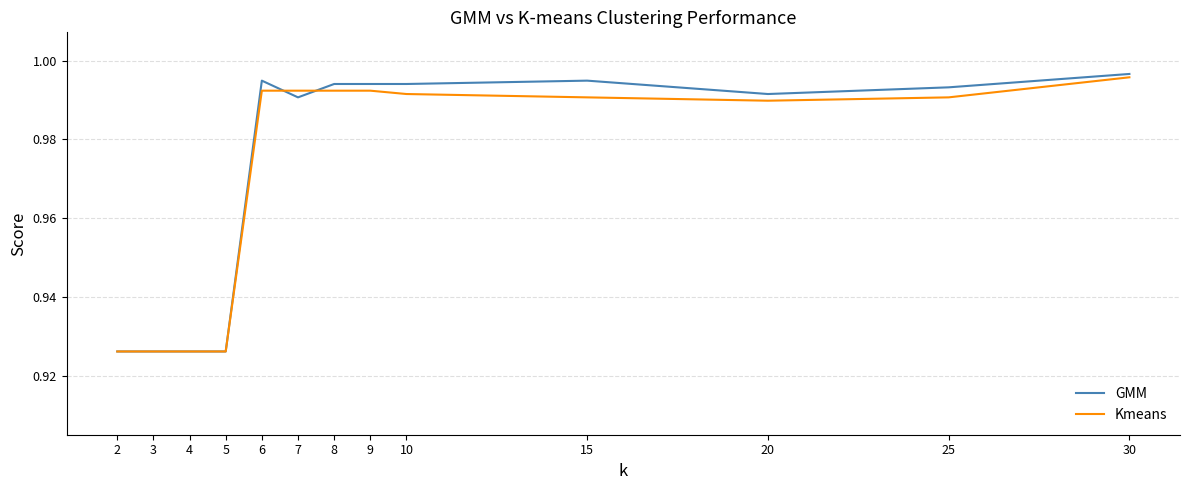

Which series has the widest spread of values?

GMM